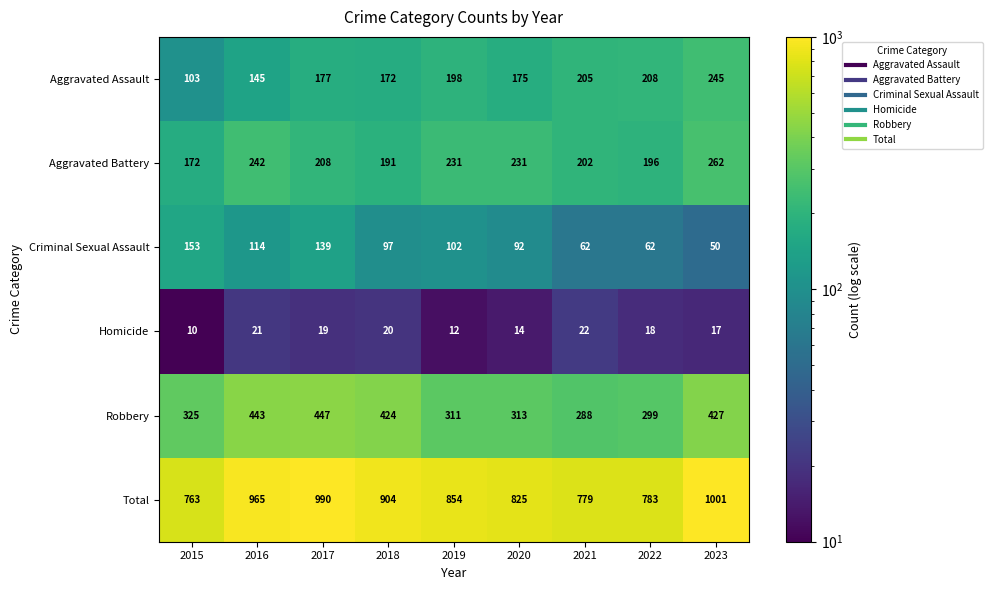

List the series in order of their peak value, highest first.

Total, Robbery, Aggravated Battery, Aggravated Assault, Criminal Sexual Assault, Homicide